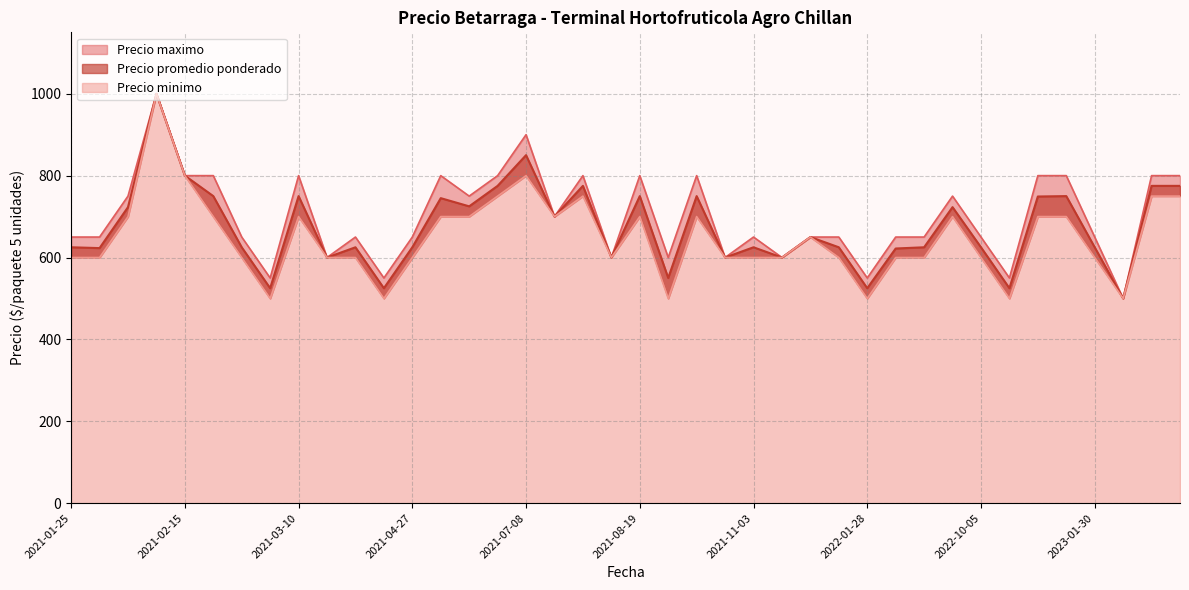

What is the difference between the maximum and minimum values in the Precio promedio ponderado series?

500